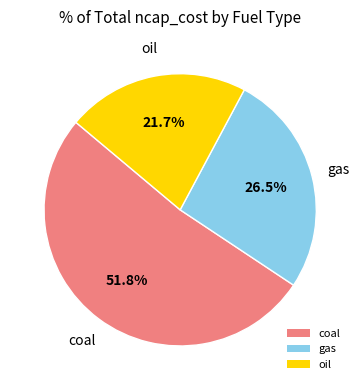

Is coal the majority of the pie?

Yes